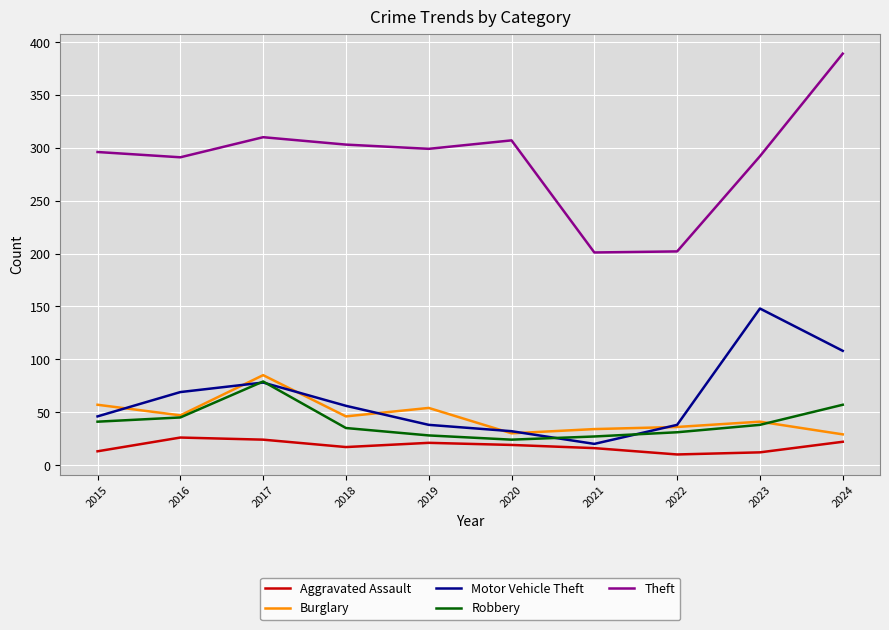

At how many categories does at least one series exceed 144?

10